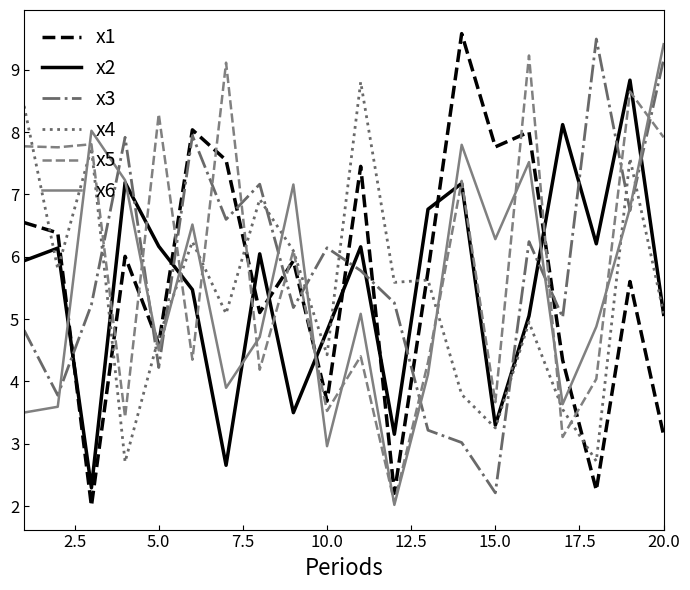

Which series ends up on top after the final intersection of x6 and x1?

x6